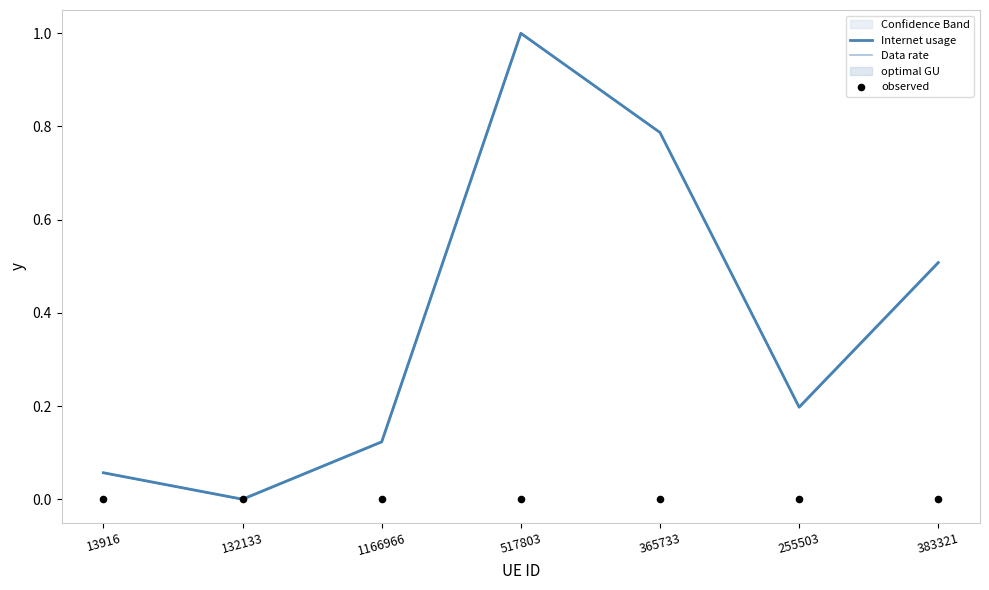

Which series has the largest Y range (max minus min)?

Internet usage